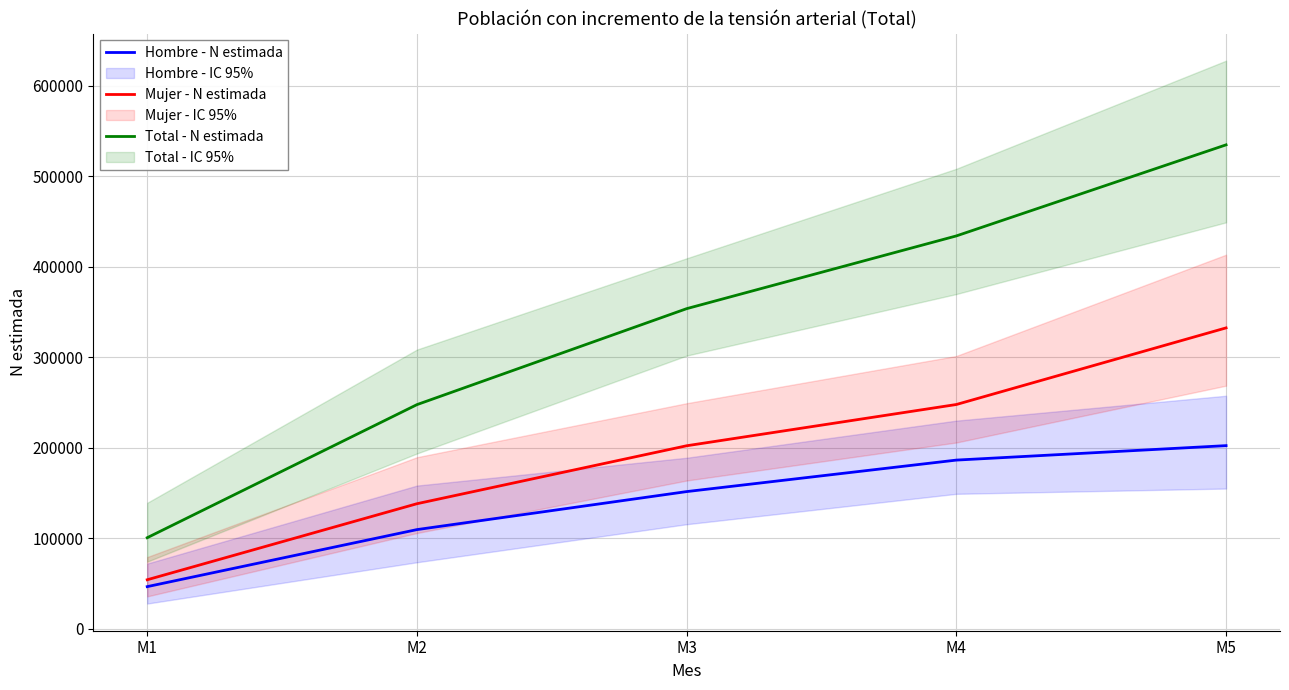

What is the difference between the second highest and minimum values in the Total - N estimada series?

333382